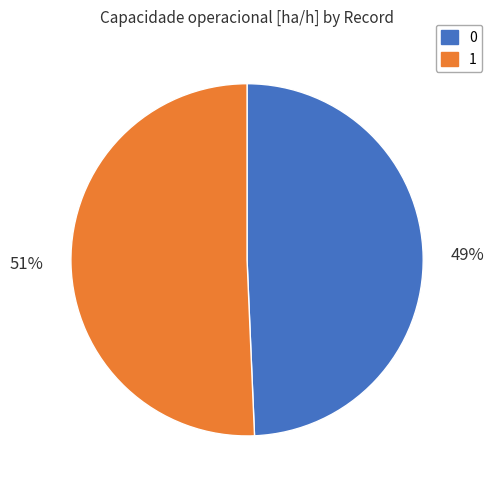

Which category has the biggest portion of the pie?

1